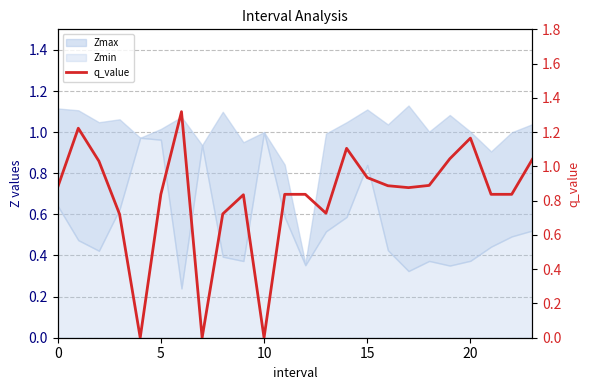

What is the difference between the values at 18 and 10?

0.1